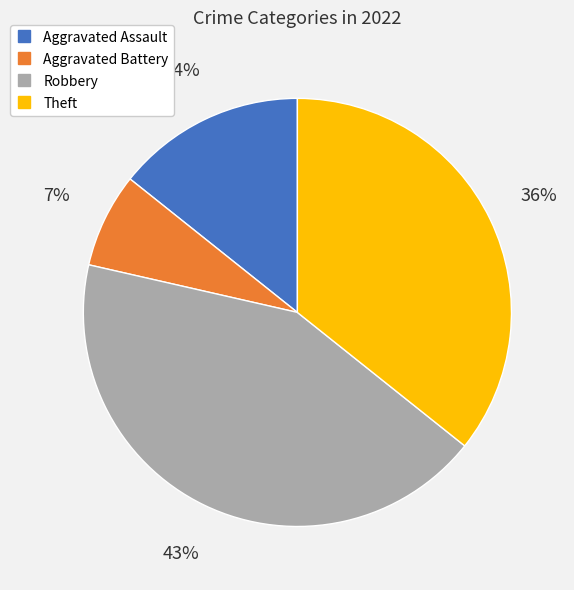

To the nearest percent, what is the average slice percentage?

25%